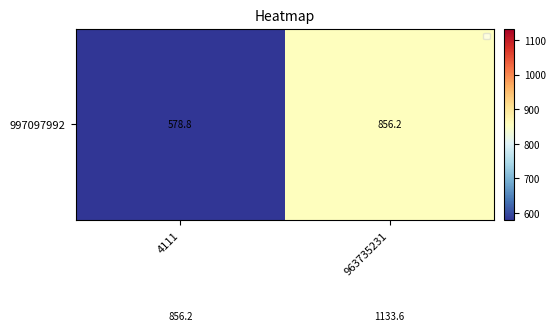

At which category is the sum across all series the highest?

963735231